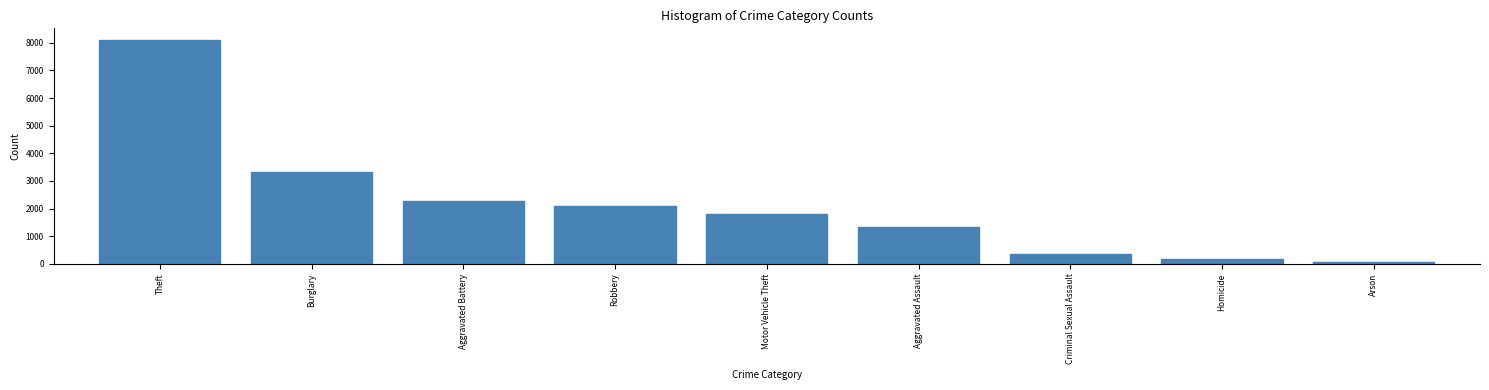

What is the difference between the maximum and minimum values?

8055